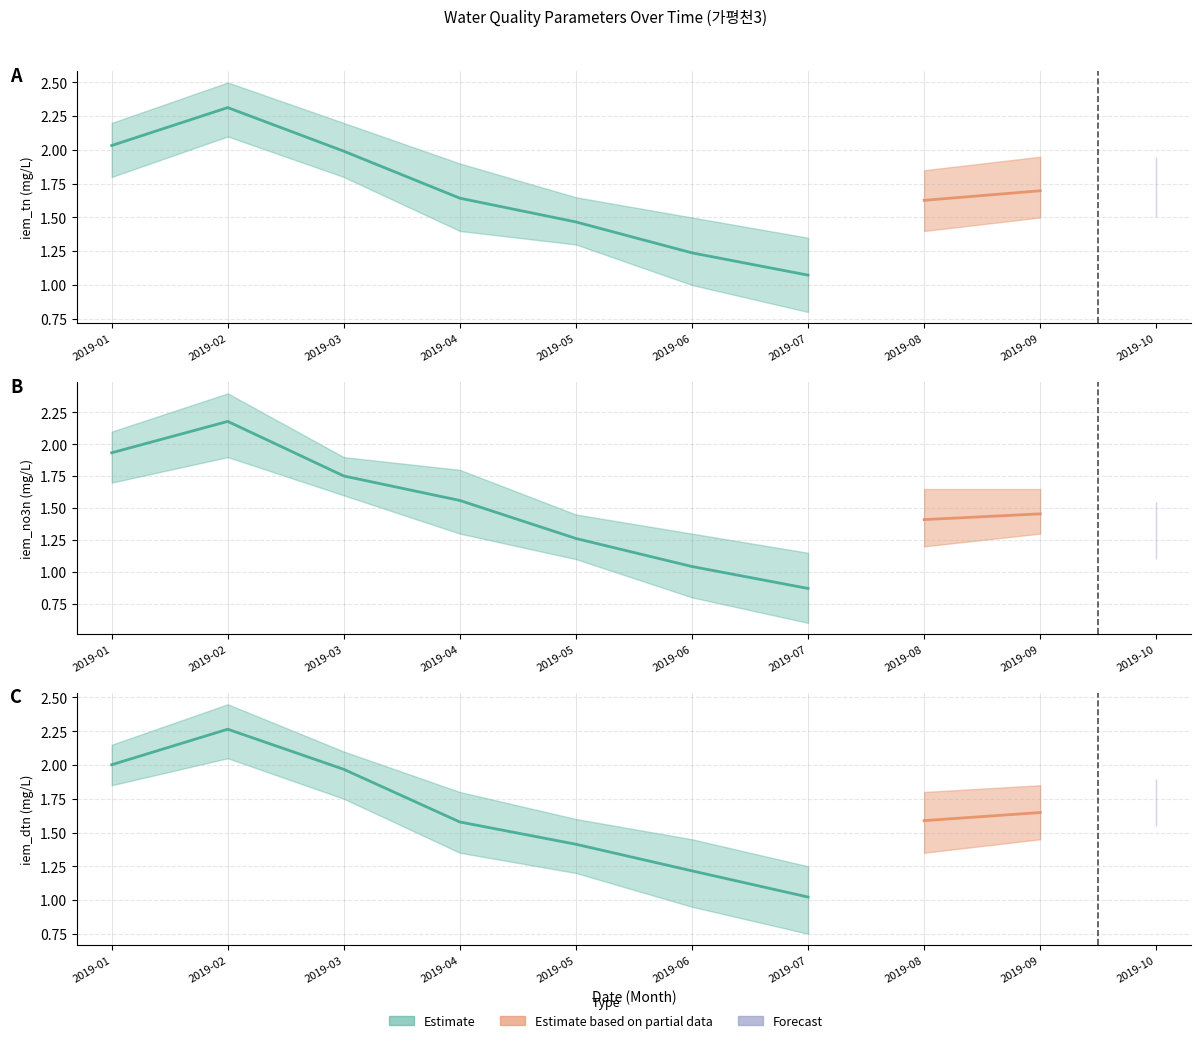

What is the average value of the iem_dtn series?

1.6